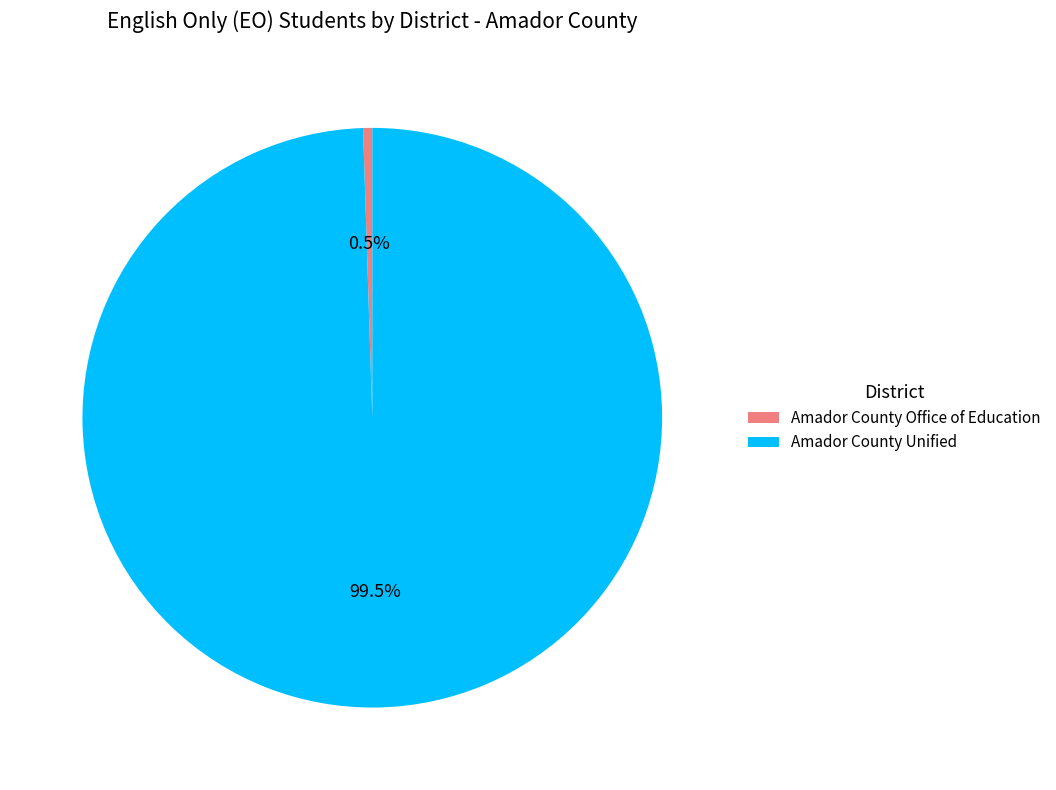

To the nearest percent, what is the difference between the largest and smallest slice percentages?

99%